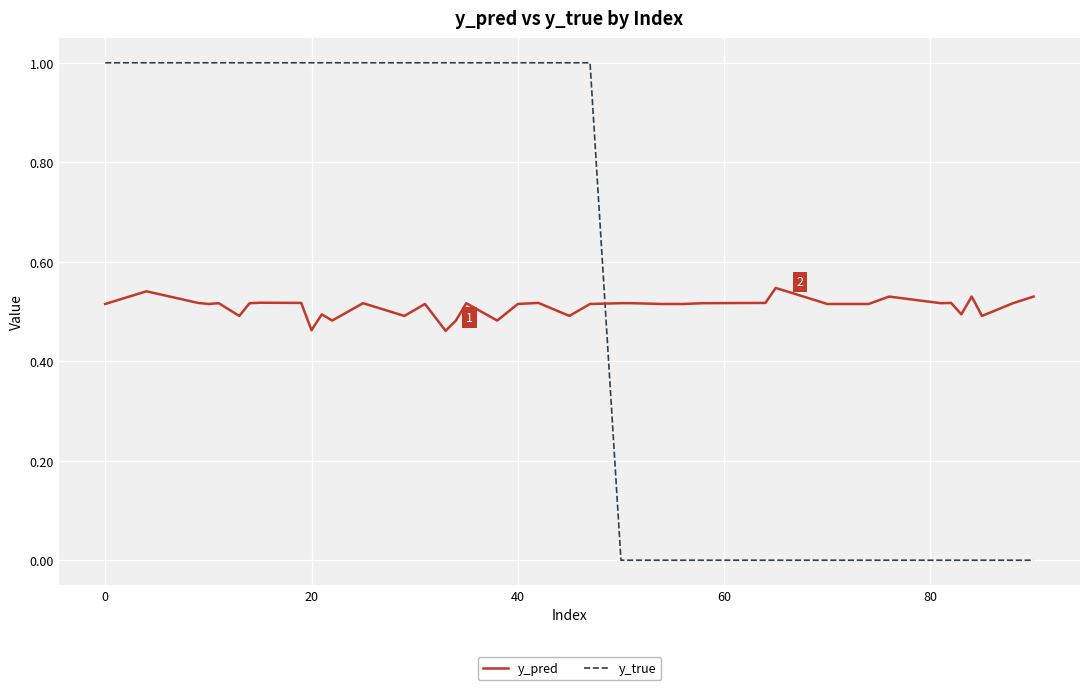

How many distinct data groups are displayed?

2